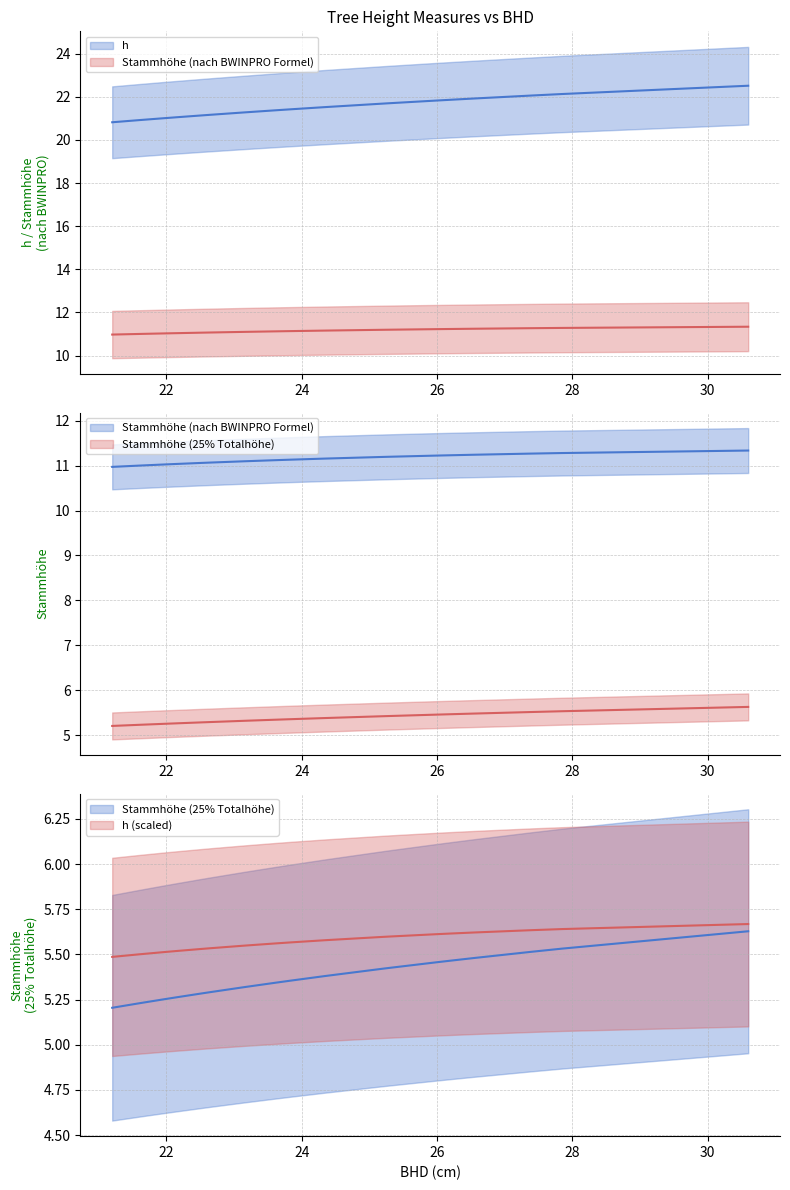

What is the minimum value for Stammhöhe (25% Totalhöhe)?

5.2